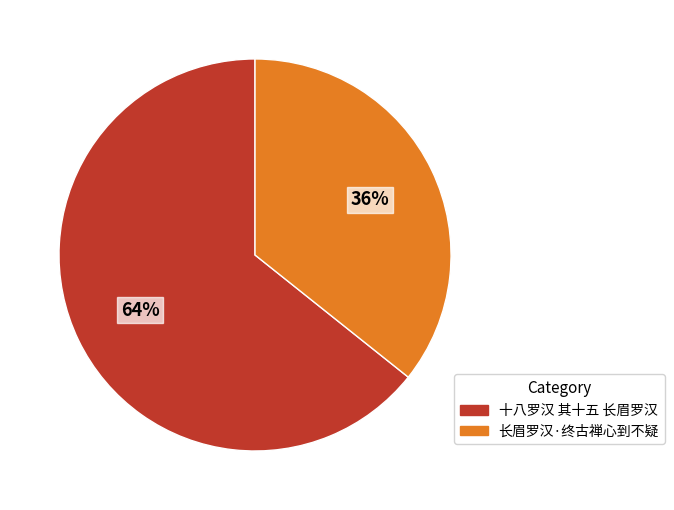

Which category accounts for the majority?

十八罗汉 其十五 长眉罗汉